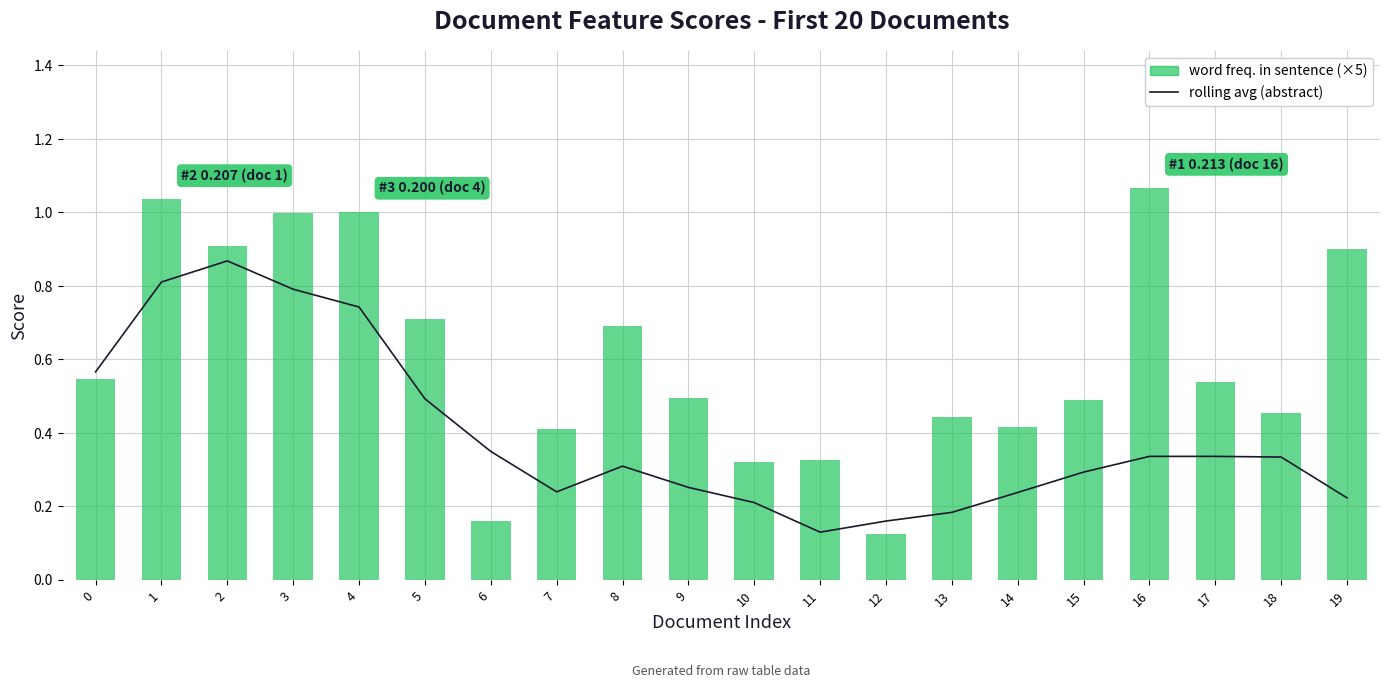

The value of word freq. in sentence at 12 is 0.1. True or false?

True